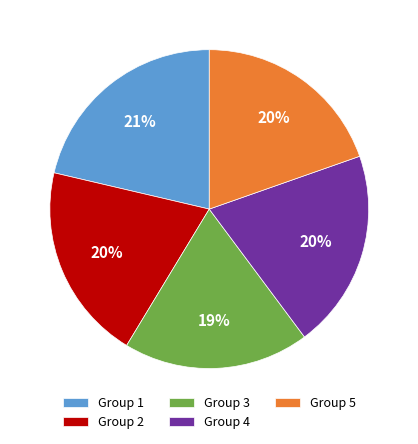

Does any single category account for the majority?

No